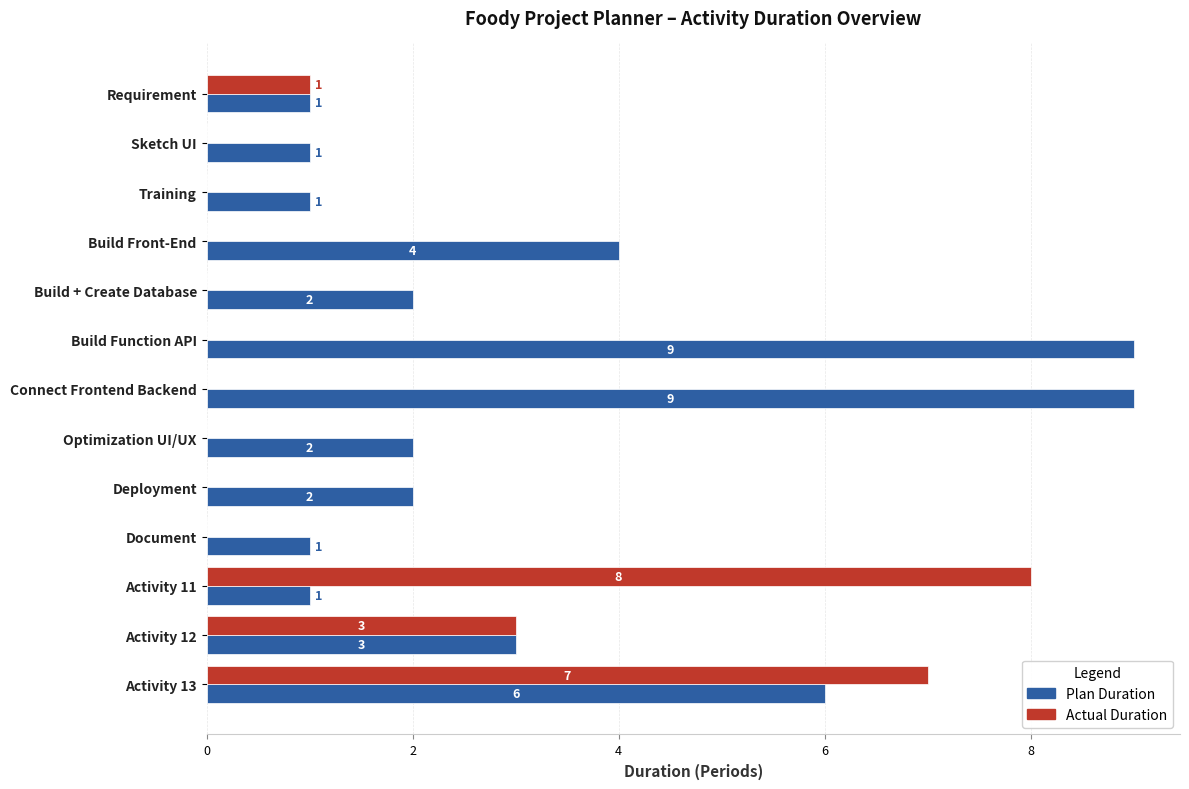

What is the sum of all Actual Duration values?

19